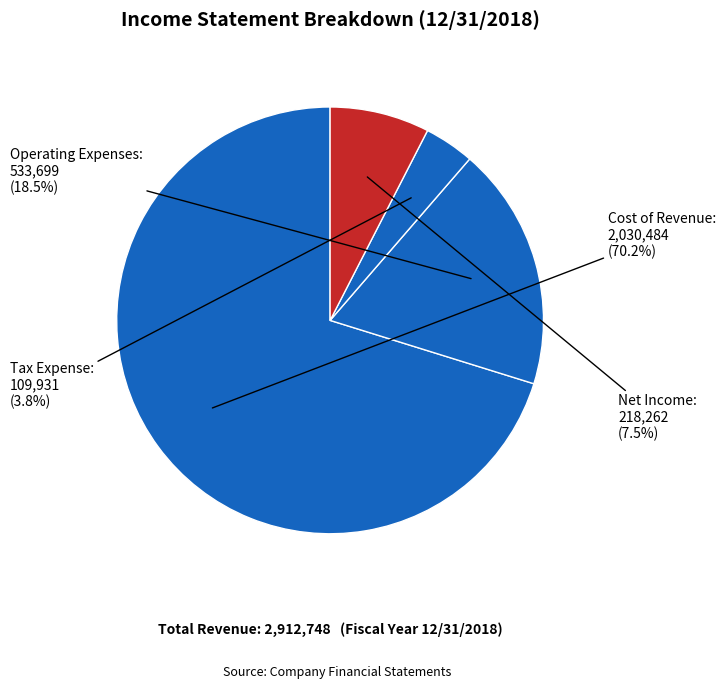

Do Tax Expense and Operating Expenses together represent more than half of the pie?

No